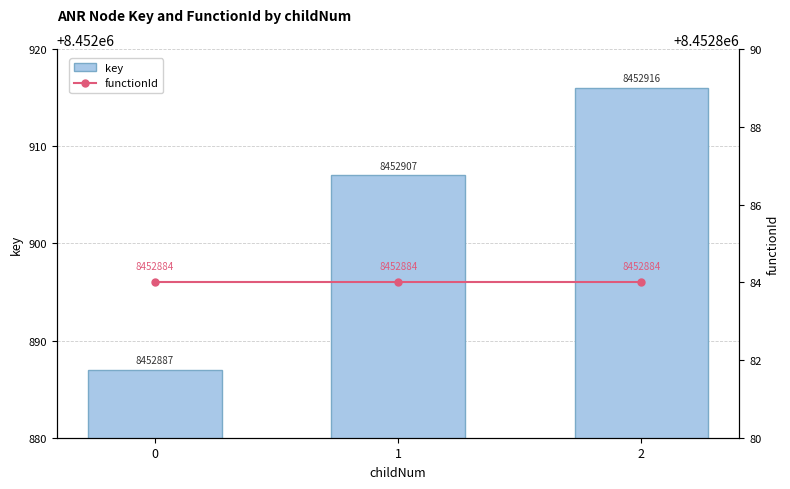

What is the smallest value displayed?

8452884